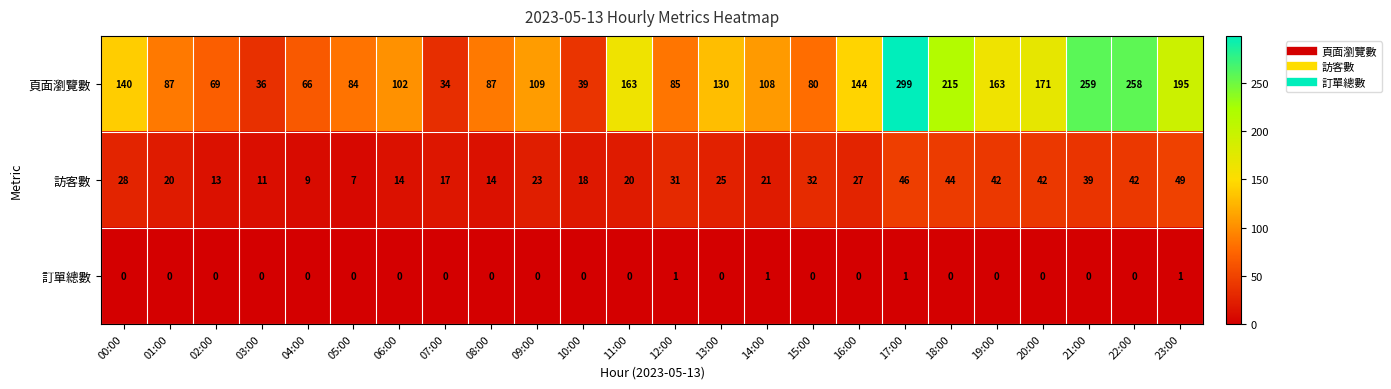

What is the total value across all series at 11:00?

183